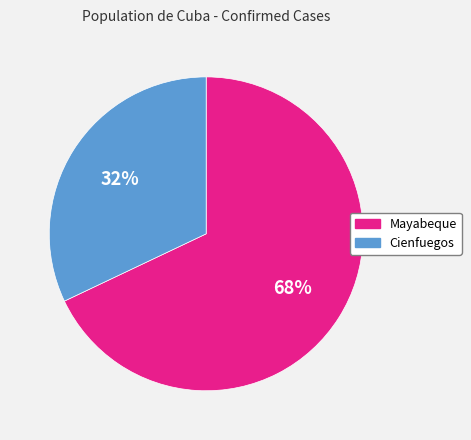

To the nearest percent, what is the combined percentage of Cienfuegos and Mayabeque?

100%